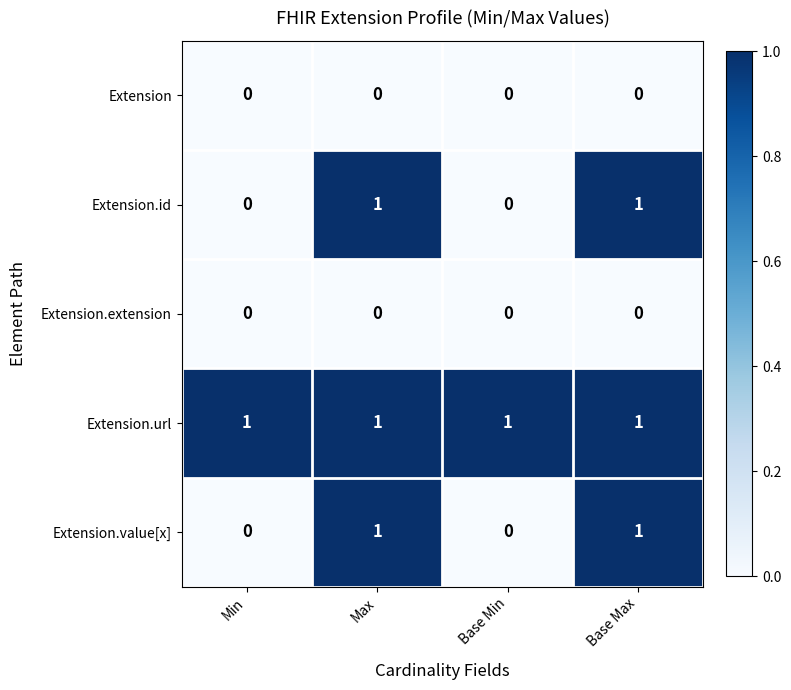

Which series has the largest total across all categories?

Extension.url